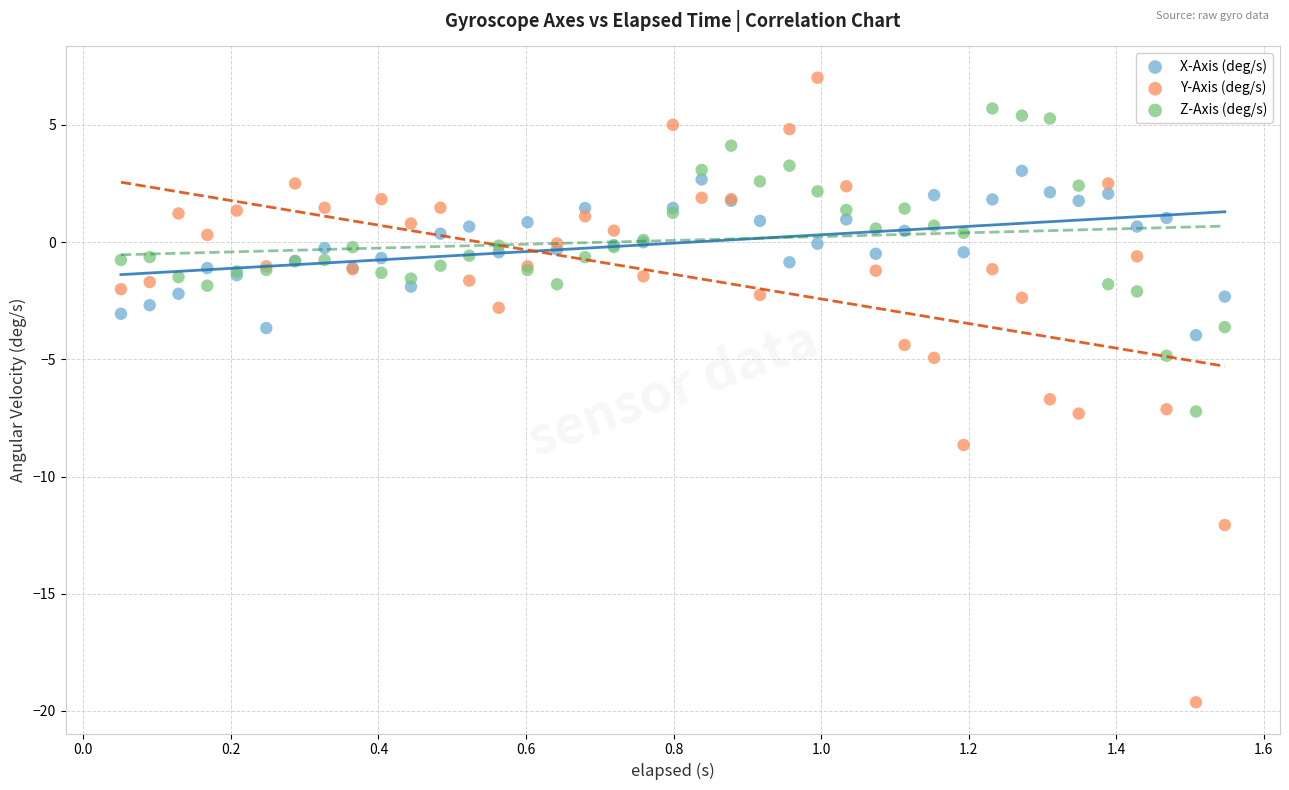

What are all the series names shown in the legend?

X-Axis (deg/s), Y-Axis (deg/s), Z-Axis (deg/s)